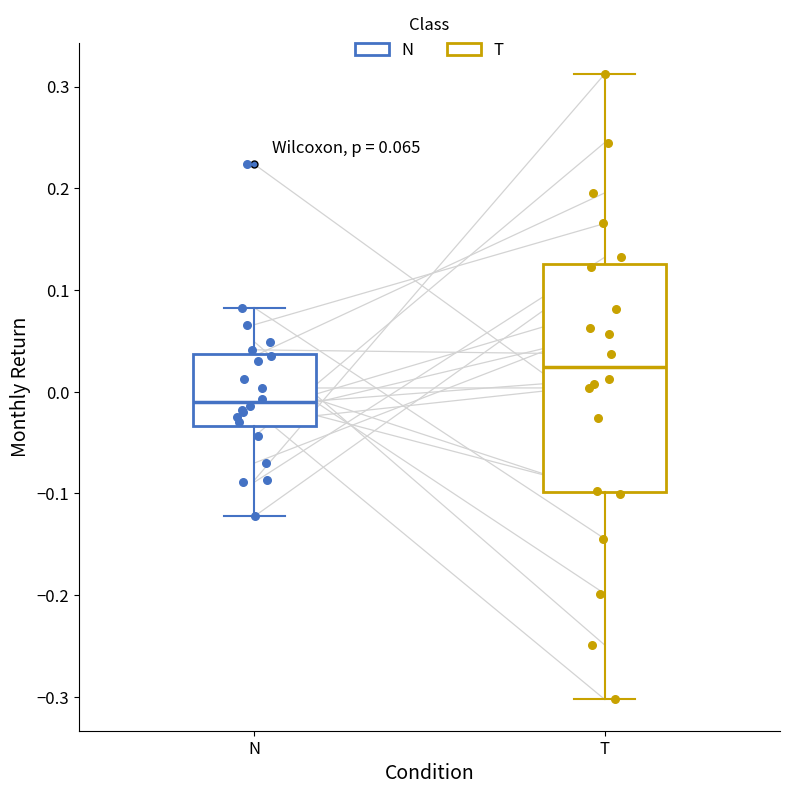

Which box is the tallest, from its lower edge to its upper edge?

T